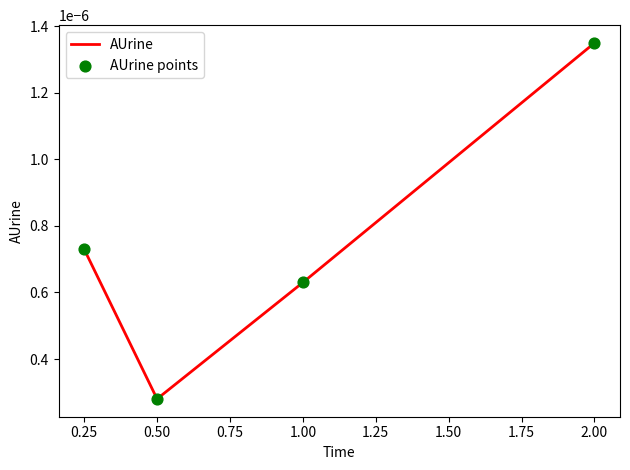

What position from the right is 0.50?

3